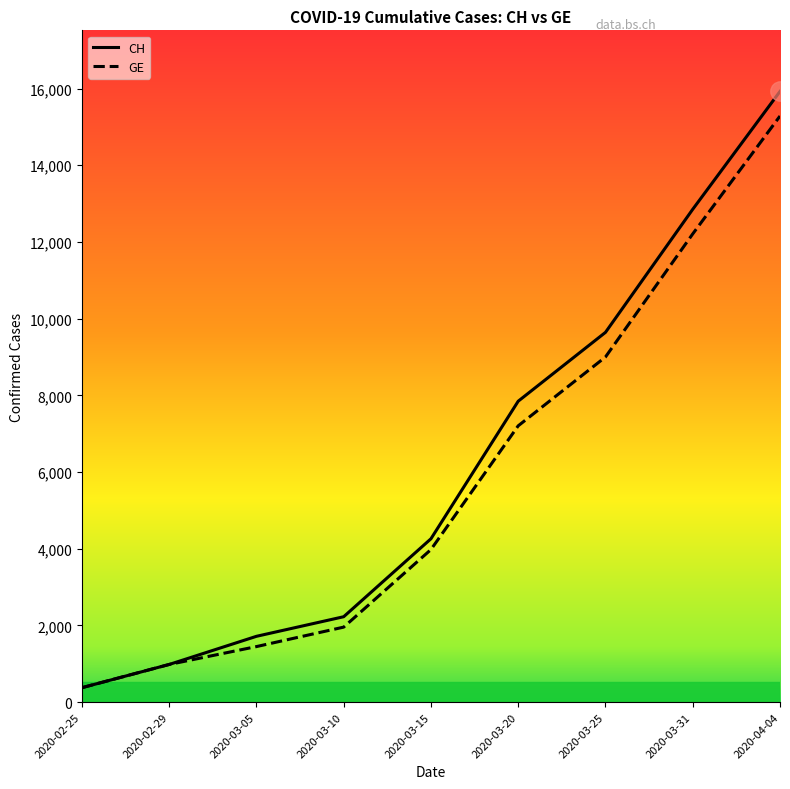

Reading left to right, transcribe all the data shown in this chart.

CH: 375	981	1715	2226	4259	7847	9642	12852	15926
GE: 375	981	1447	1955	3978	7205	9000	12210	15284